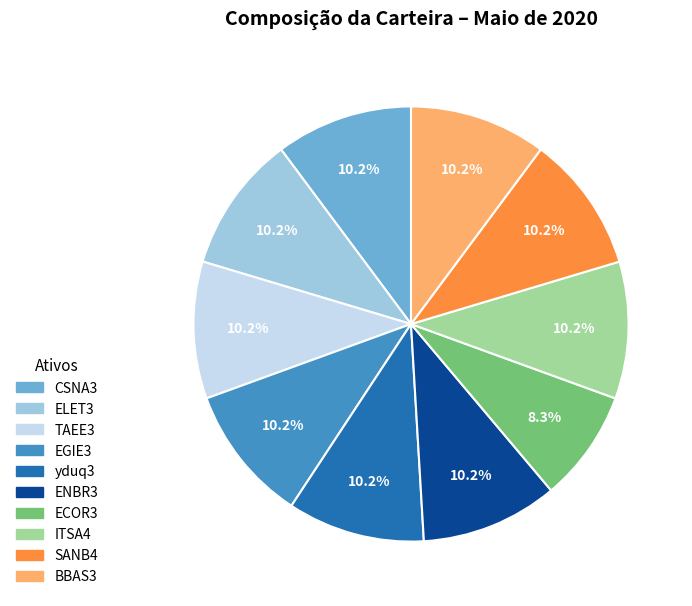

What percentage is NOT represented by TAEE3?

89.8%